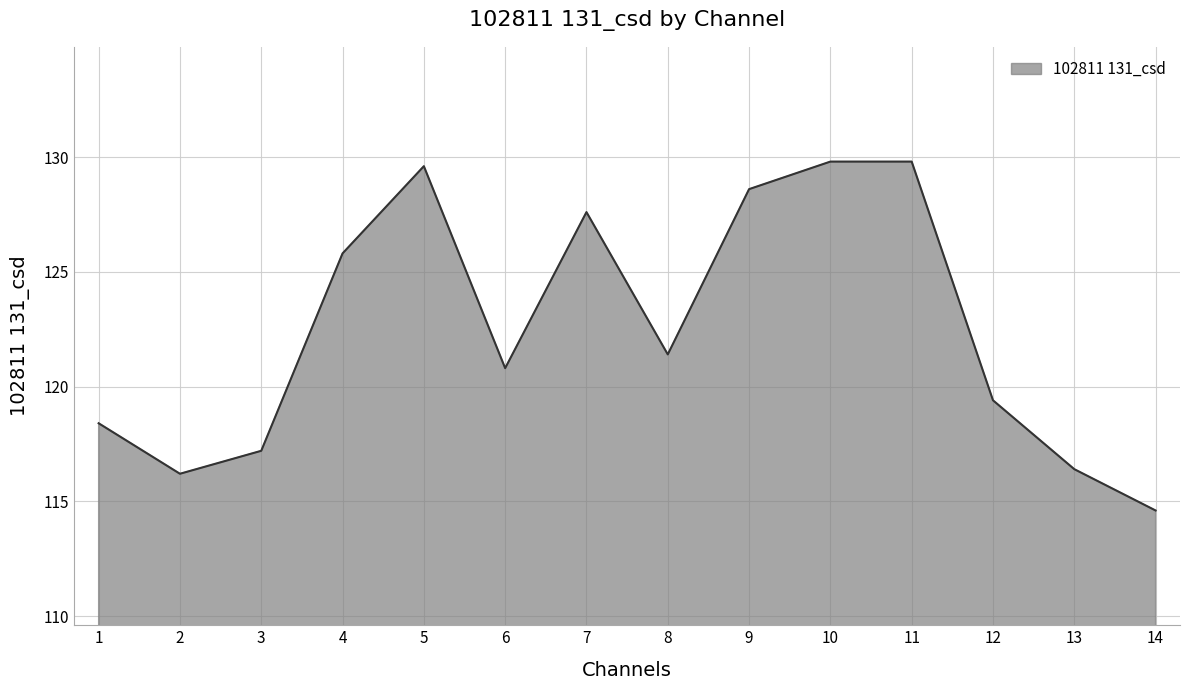

Is it true that the value at 11 is 76.1?

False